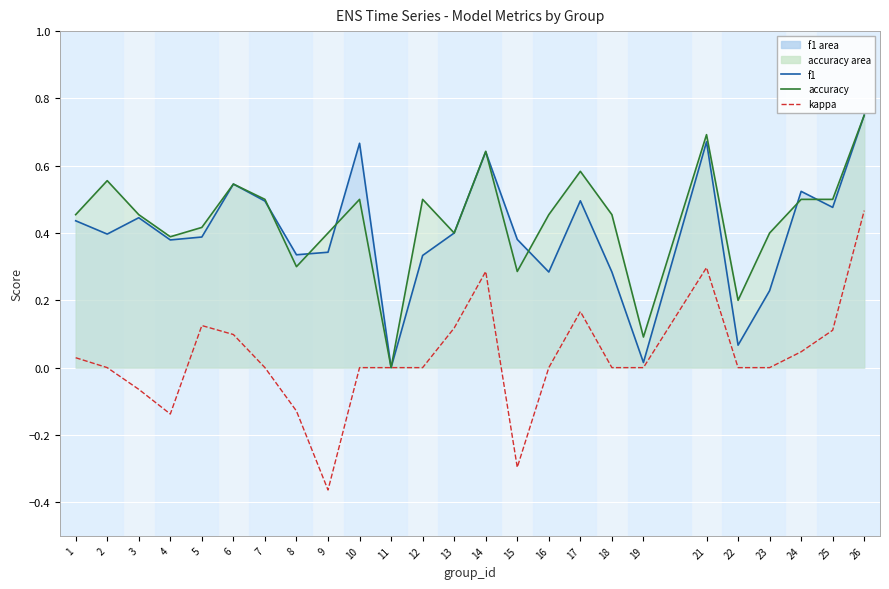

Reading left to right, transcribe all the data shown in this chart.

f1 line: 1=0.4	2=0.4	3=0.4	4=0.4	5=0.4	6=0.5	7=0.5	8=0.3	9=0.3	10=0.7	11=0.0	12=0.3	13=0.4	14=0.6	15=0.4	16=0.3	17=0.5	18=0.3	19=0.0	21=0.7	22=0.1	23=0.2	24=0.5	25=0.5	26=0.8
accuracy line: 1=0.5	2=0.6	3=0.5	4=0.4	5=0.4	6=0.5	7=0.5	8=0.3	9=0.4	10=0.5	11=0.0	12=0.5	13=0.4	14=0.6	15=0.3	16=0.5	17=0.6	18=0.5	19=0.1	21=0.7	22=0.2	23=0.4	24=0.5	25=0.5	26=0.8
kappa: 1=0.0	2=0.0	3=-0.1	4=-0.1	5=0.1	6=0.1	7=0.0	8=-0.1	9=-0.4	10=0.0	11=0.0	12=0.0	13=0.1	14=0.3	15=-0.3	16=0.0	17=0.2	18=0.0	19=0.0	21=0.3	22=0.0	23=0.0	24=0.0	25=0.1	26=0.5